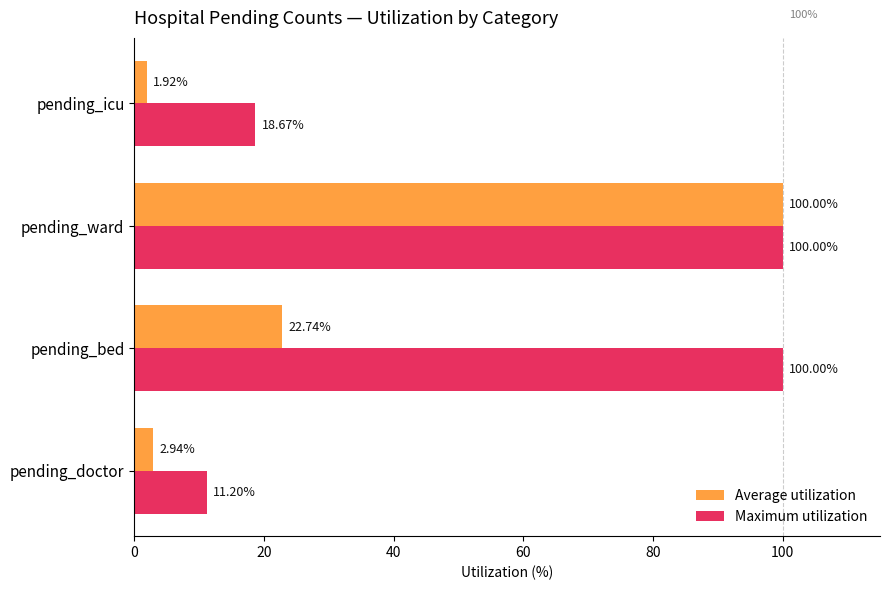

At which category does the chart reach its minimum across all series?

pending_icu